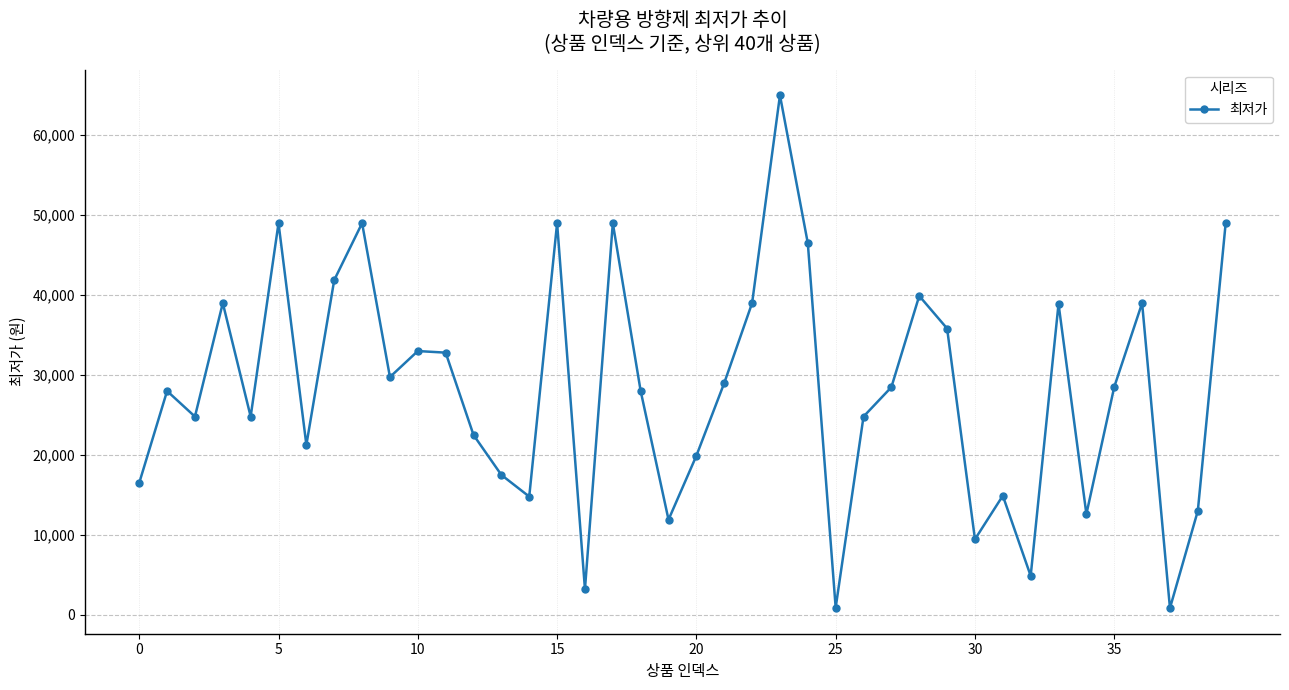

What is the maximum value shown in the chart?

65000